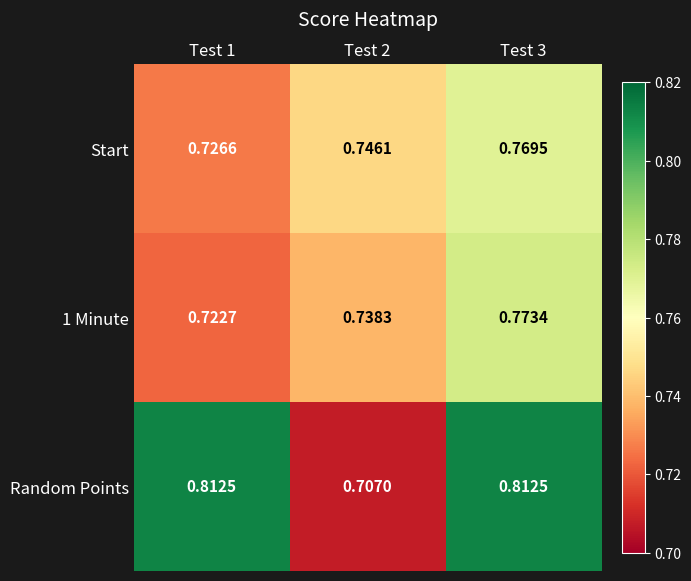

Which series has the largest total across all categories?

Random Points